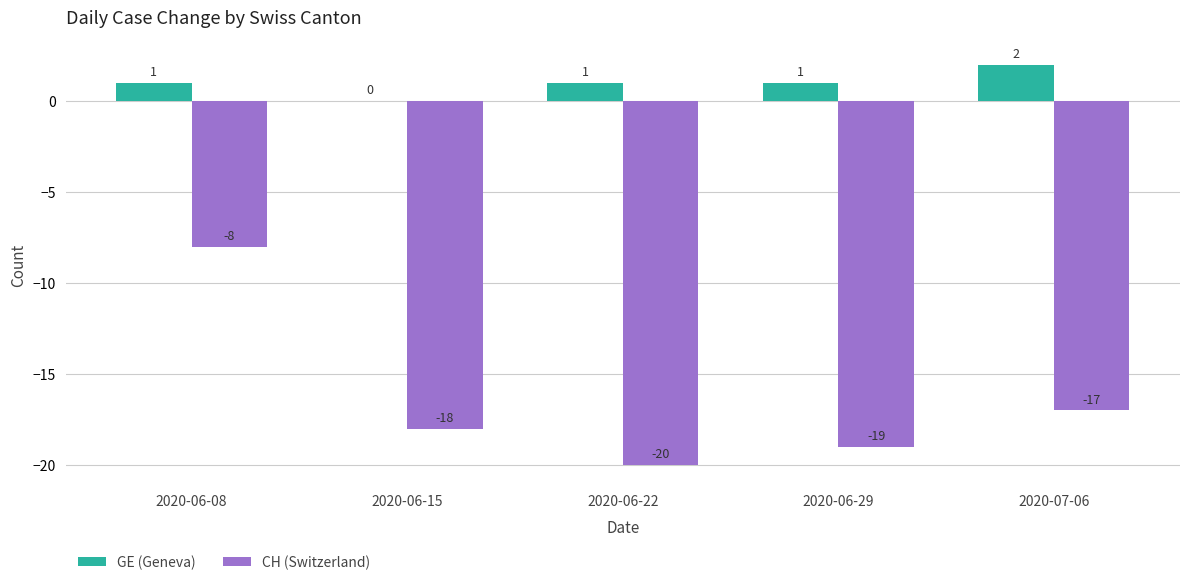

Where is CH (Switzerland) nearest to the value -14?

2020-07-06